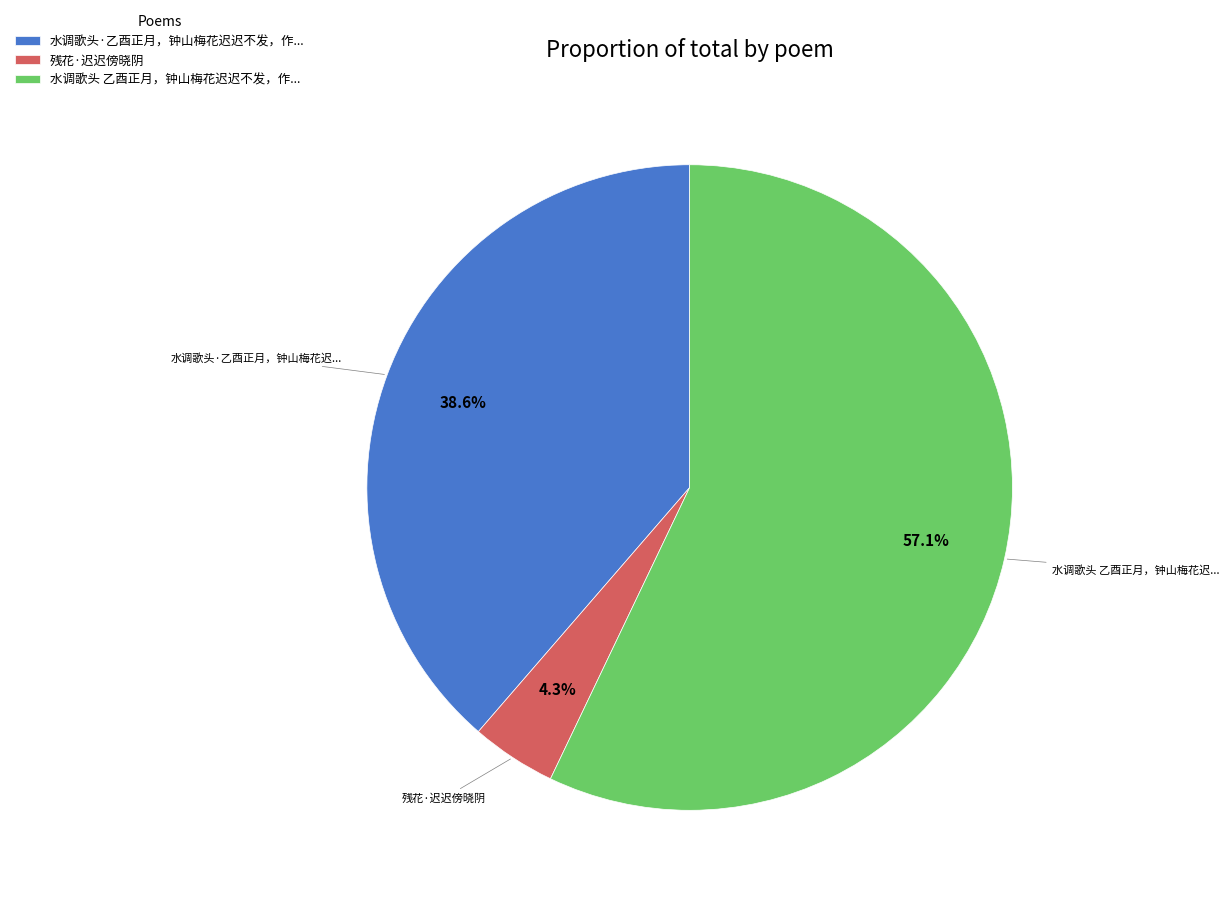

Is there any slice that represents more than half of the pie?

Yes